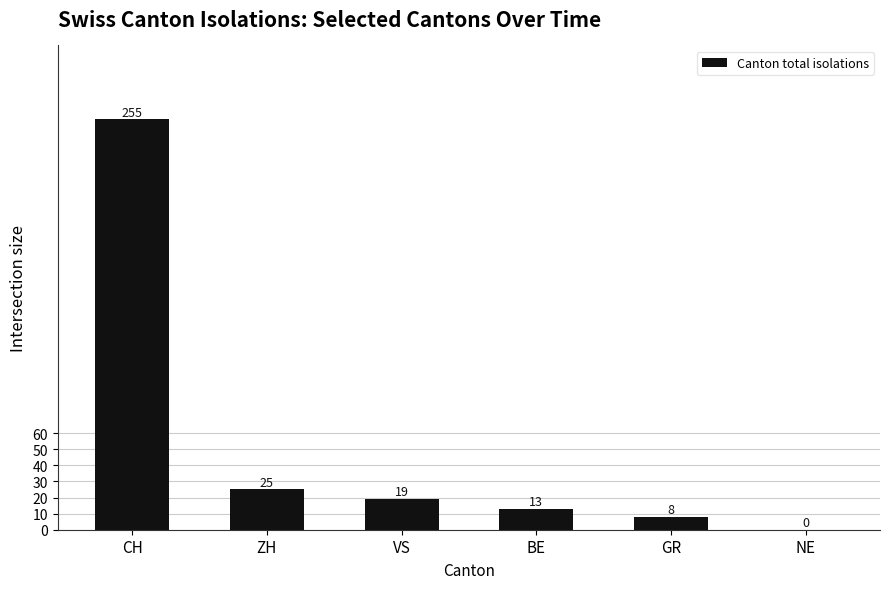

What is the sum of all values?

320